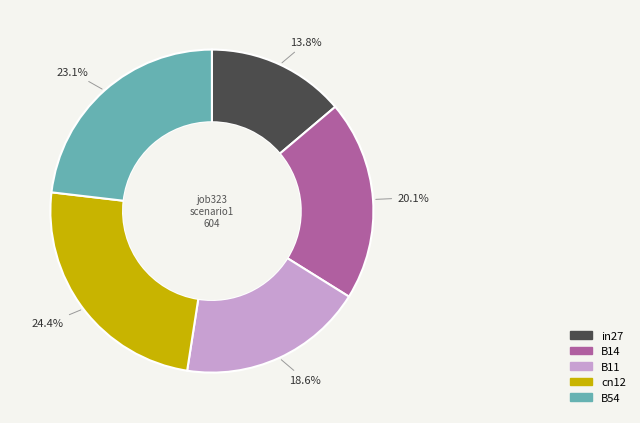

Which has a higher value, B54 or B14?

B54